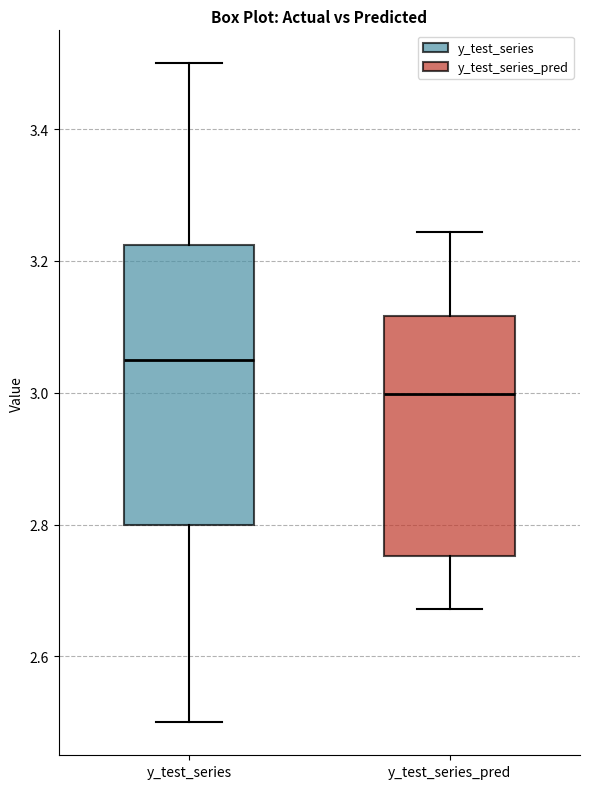

Reading left to right, transcribe this box plot: for each box, give where its median line is, the range the box spans, and where its two whiskers end, as read against the y-axis. The values are not printed on the chart, so give them approximately, as read against the axis.

y_test_series: median 3.06, box 2.80 to 3.22, whiskers 2.50 to 3.50
y_test_series_pred: median 3.00, box 2.76 to 3.12, whiskers 2.68 to 3.24